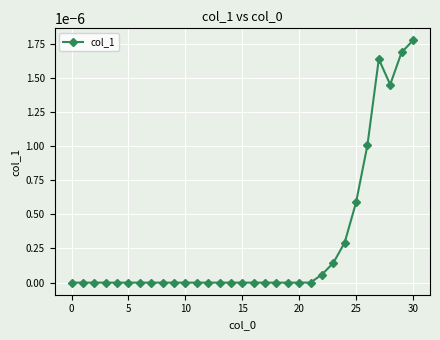

How many categories are shown in the chart?

31